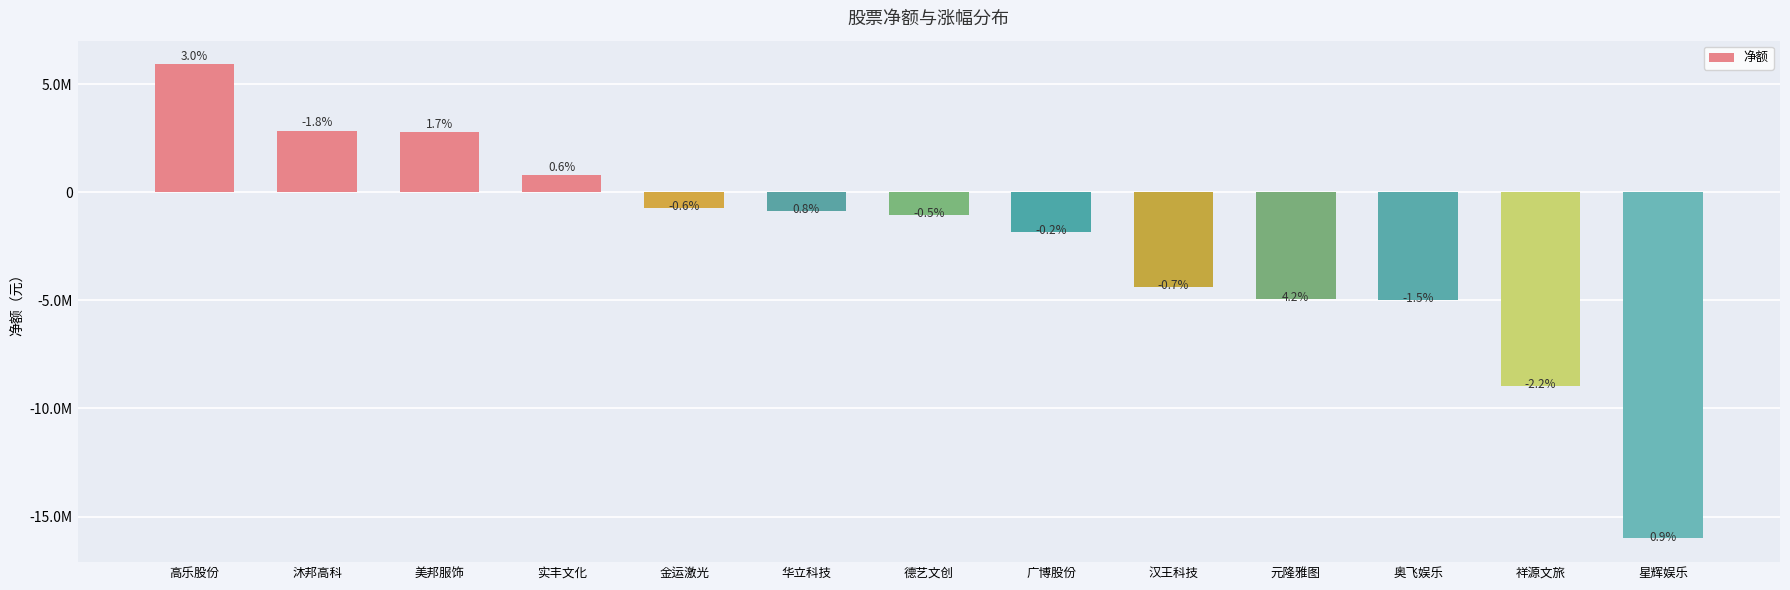

At which label does the data first exceed -1059202?

高乐股份